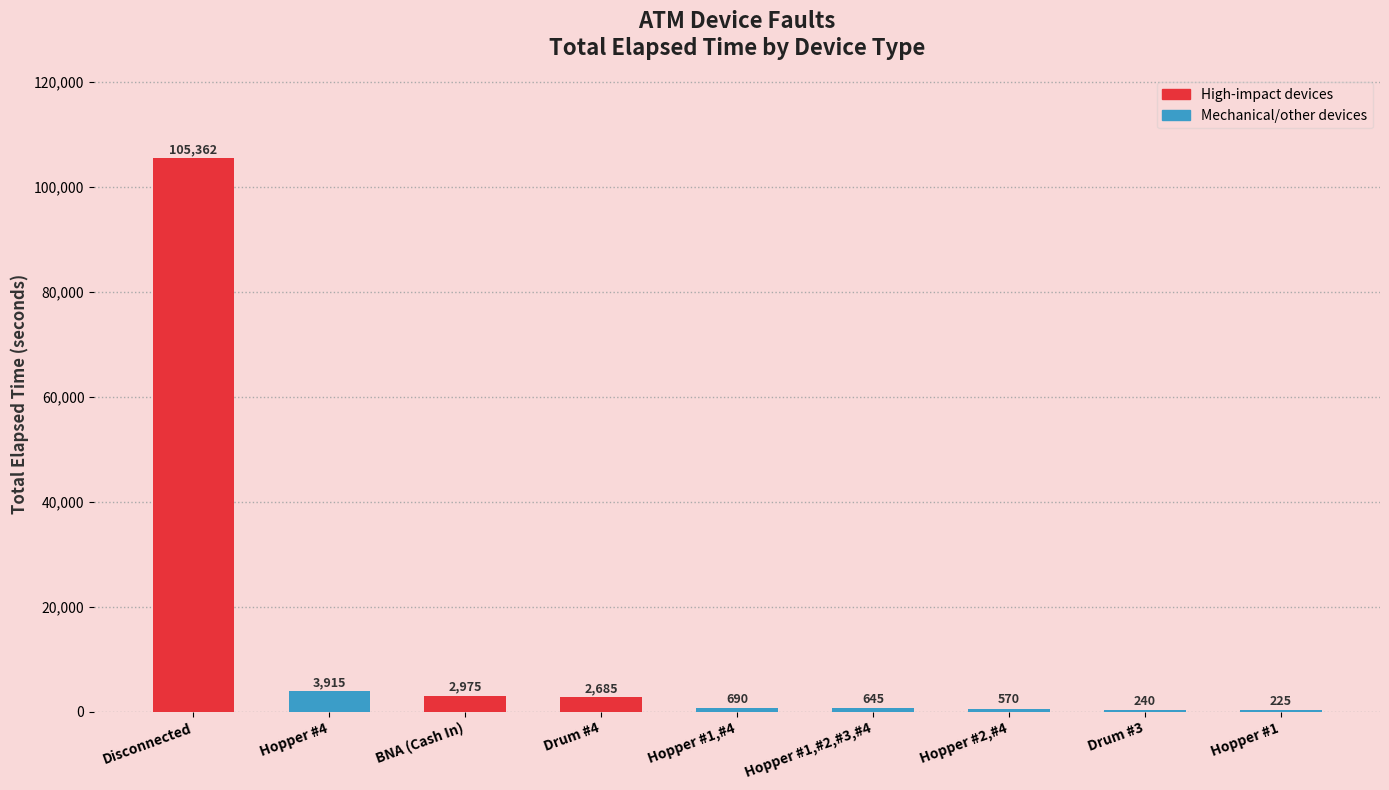

How many data points does each series have?

9